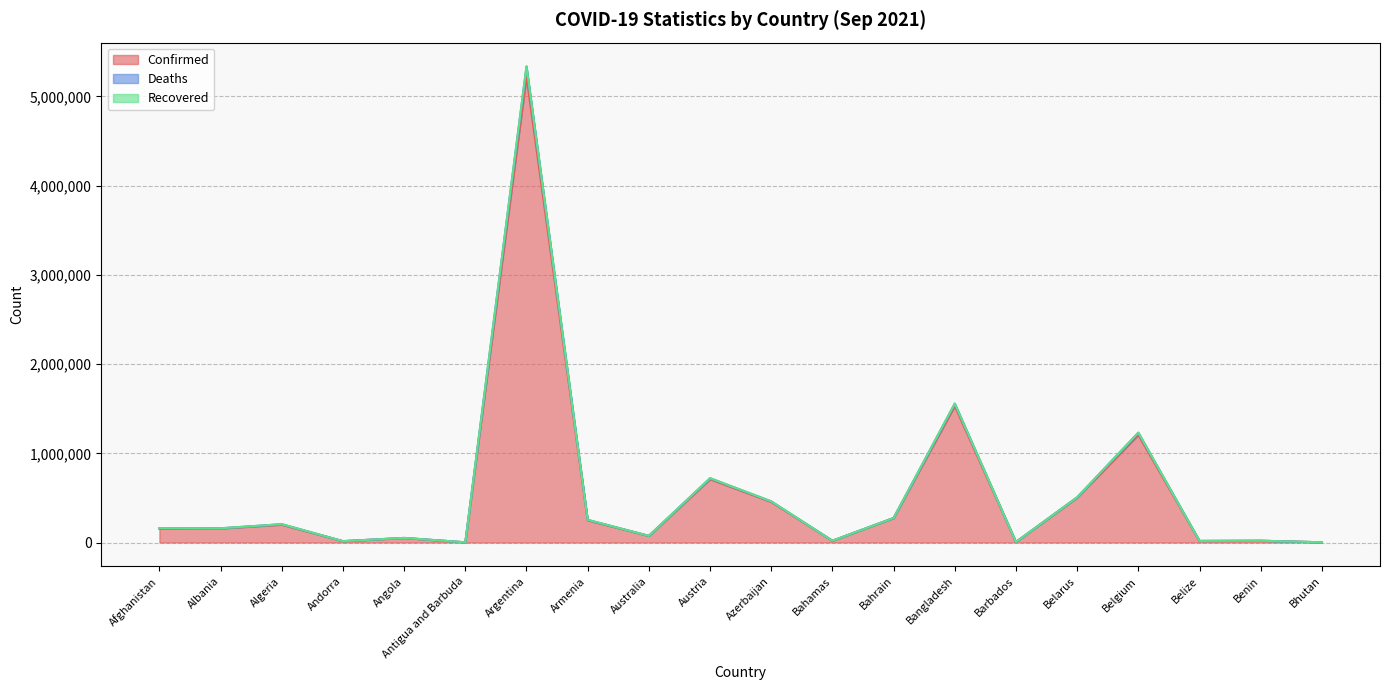

At which category is the sum across all series the highest?

Argentina